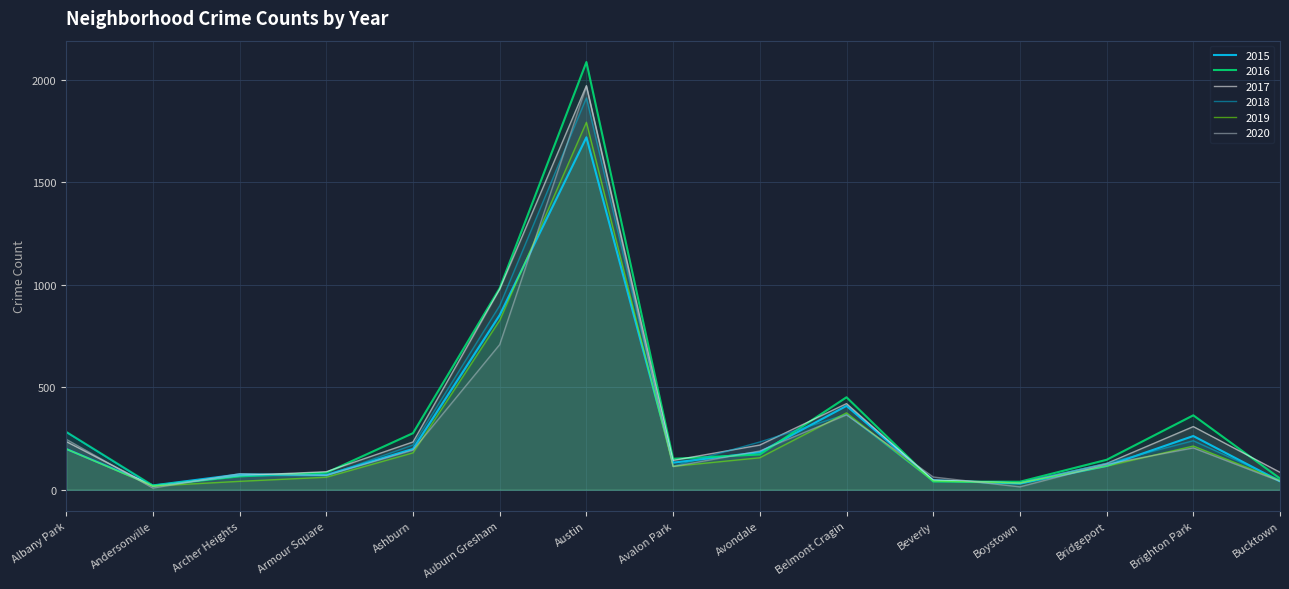

Reading right to left, extract all data points from this chart.

2015: 41	262	116	30	46	409	183	132	1719	852	199	72	75	21	199
2016: 55	363	146	39	40	451	172	151	2086	983	276	83	65	20	282
2017: 85	308	128	33	47	420	218	143	1971	978	233	88	69	17	235
2018: 47	239	129	34	41	368	233	115	1911	898	218	69	69	18	281
2019: 45	213	115	33	42	375	156	114	1792	826	180	61	41	18	199
2020: 41	204	124	14	62	365	189	113	1968	708	193	70	78	8	246